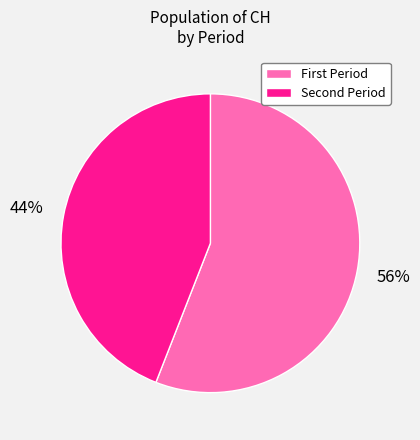

To the nearest percent, what is the difference between the largest and smallest slice percentages?

12%